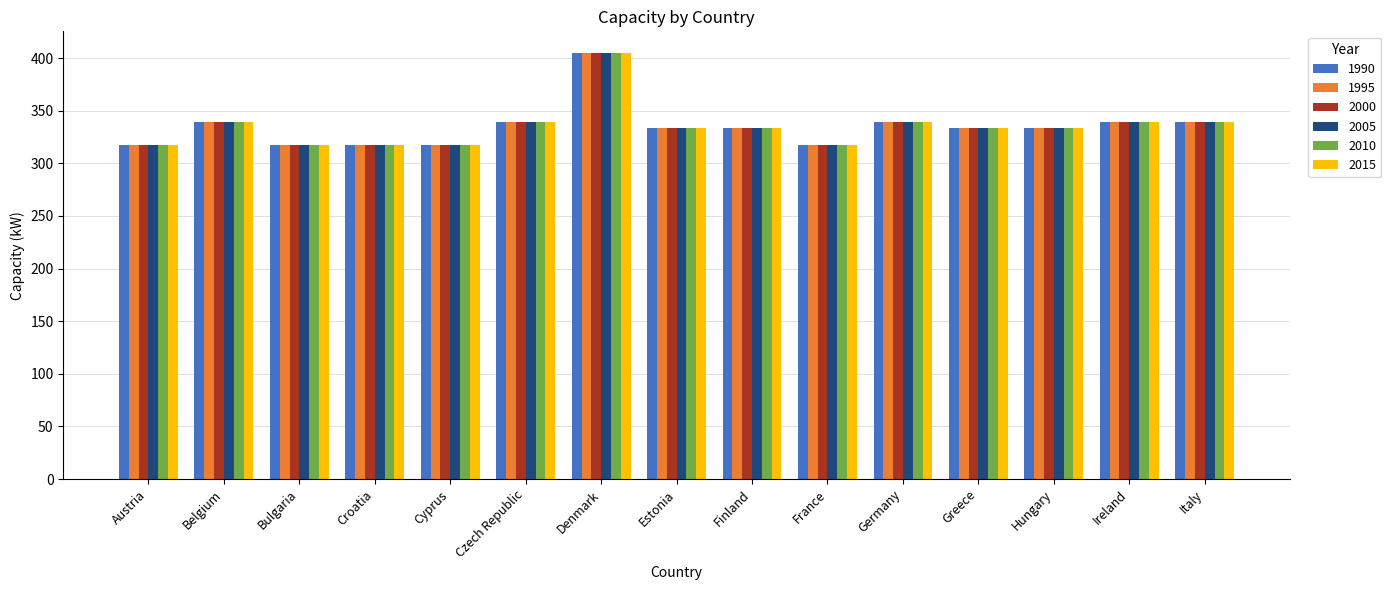

What is the average value of the 2005 series?

335.1